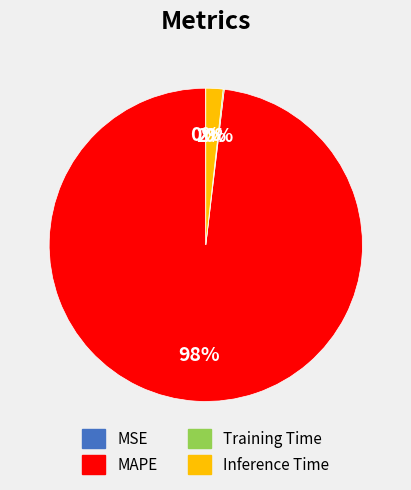

To the nearest percent, what is the combined percentage of Inference Time and MAPE?

100%